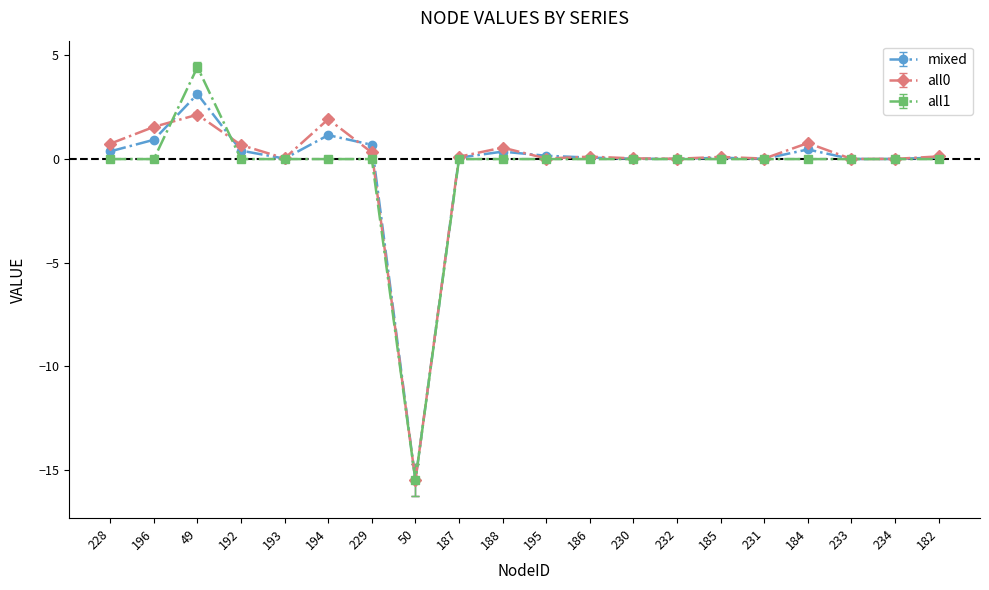

What is the label of the 13th point from the right?

50